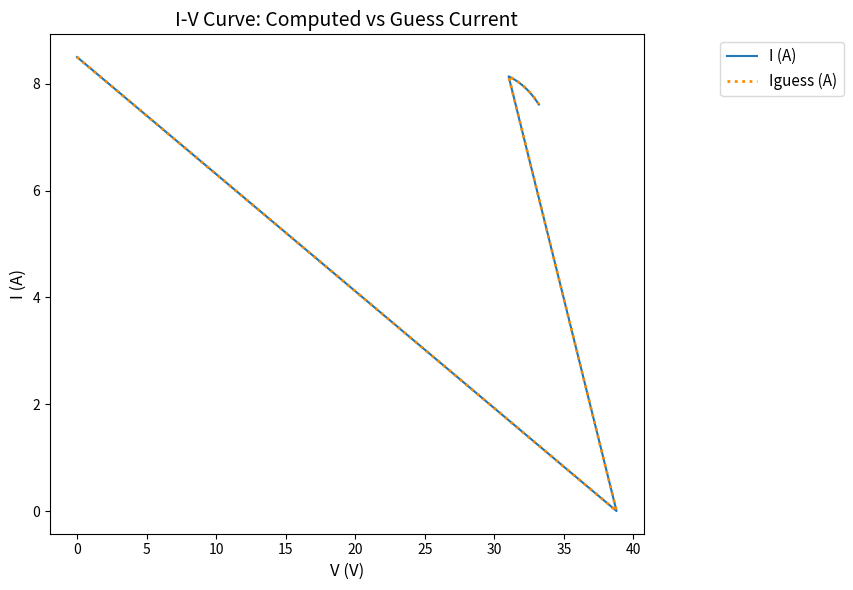

How many lines are shown in the chart?

2